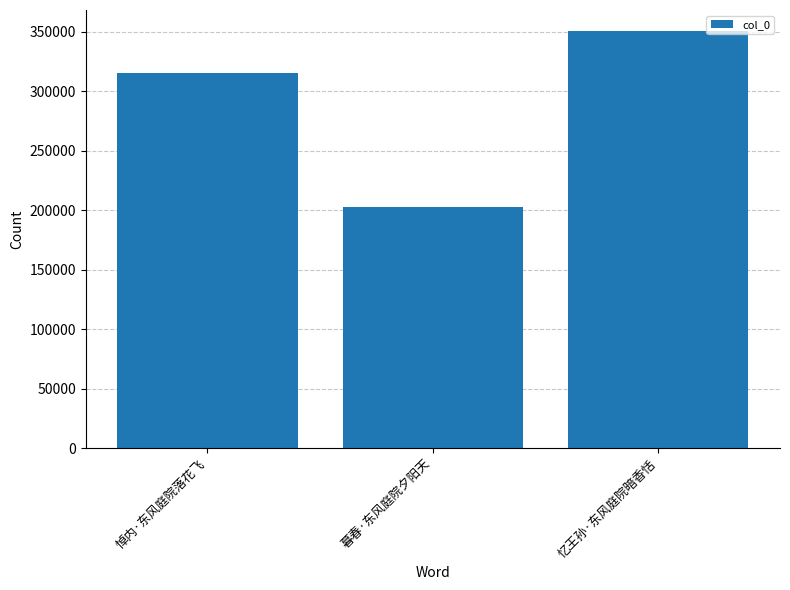

What is the greatest value displayed?

350753